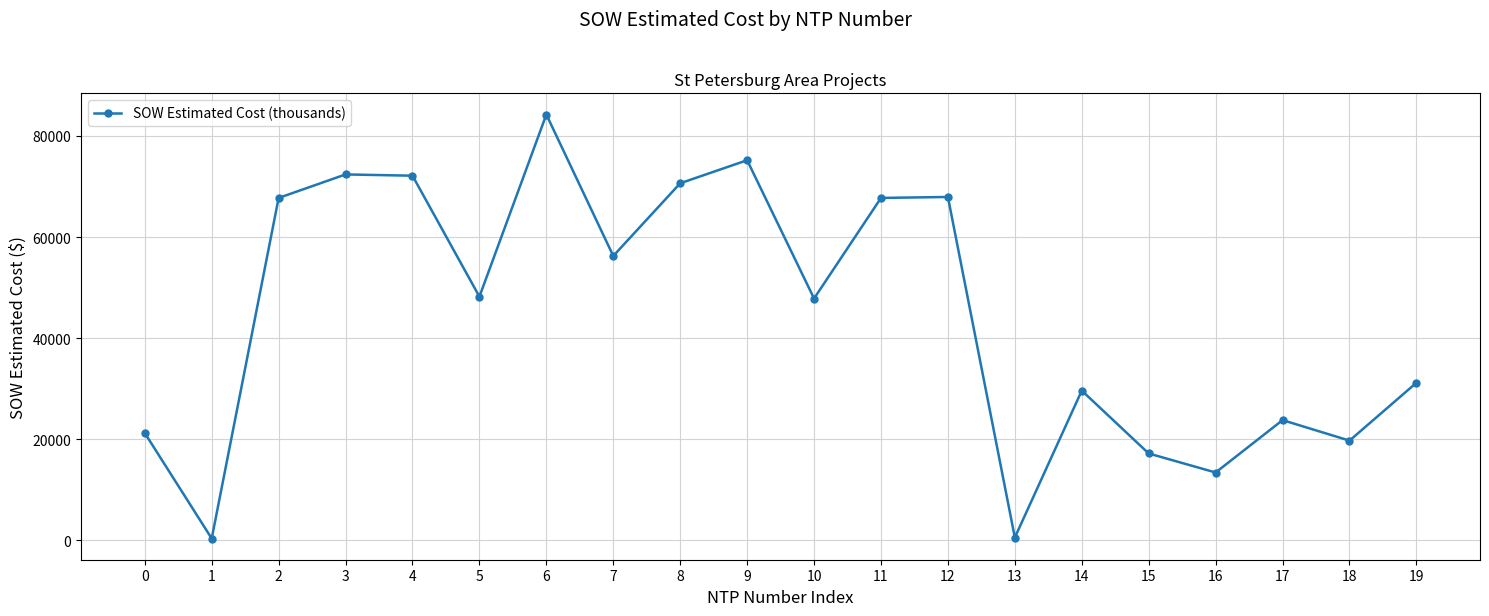

What is the value of the 8th point from the left?

56262.5